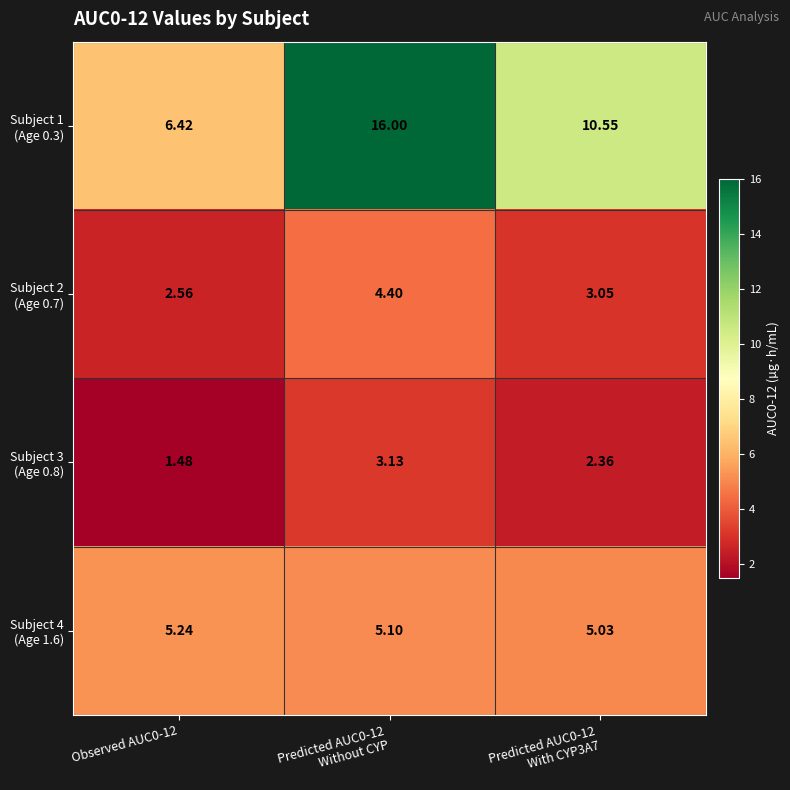

Count the number of data series in this chart.

4